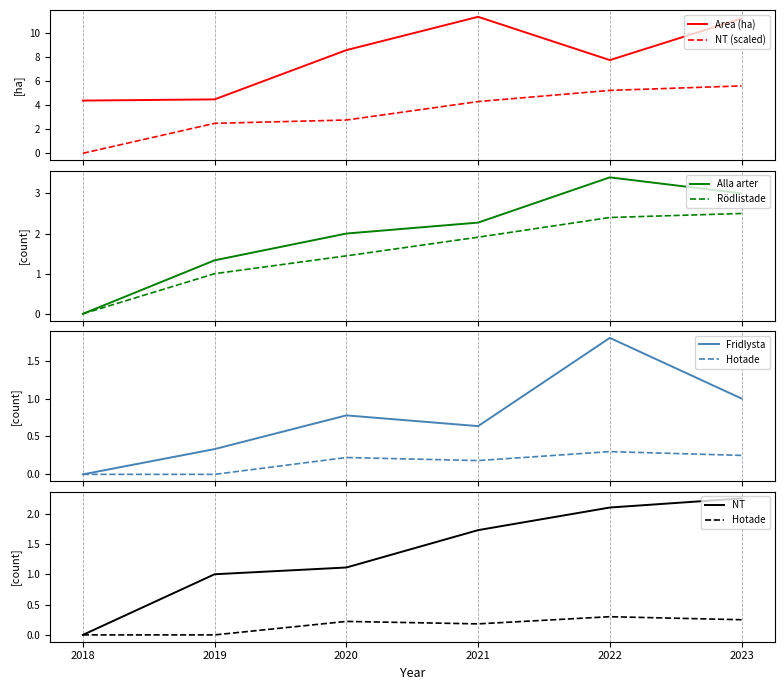

True or false: NT (scaled) and Area (ha) intersect in this chart.

False